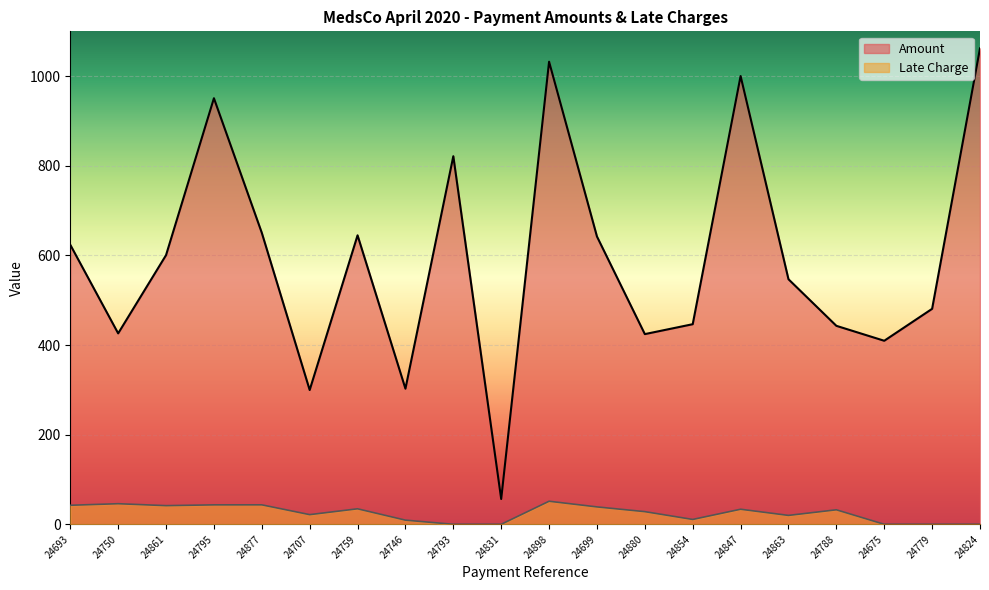

Which series has the largest total across all categories?

Amount